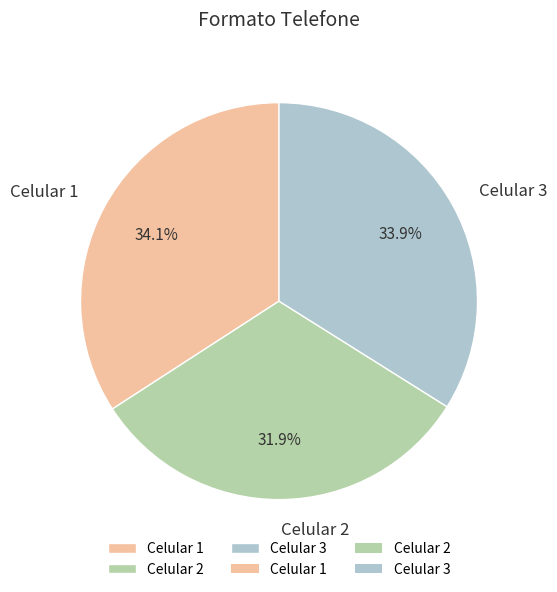

Which slice is the smallest?

Celular 2